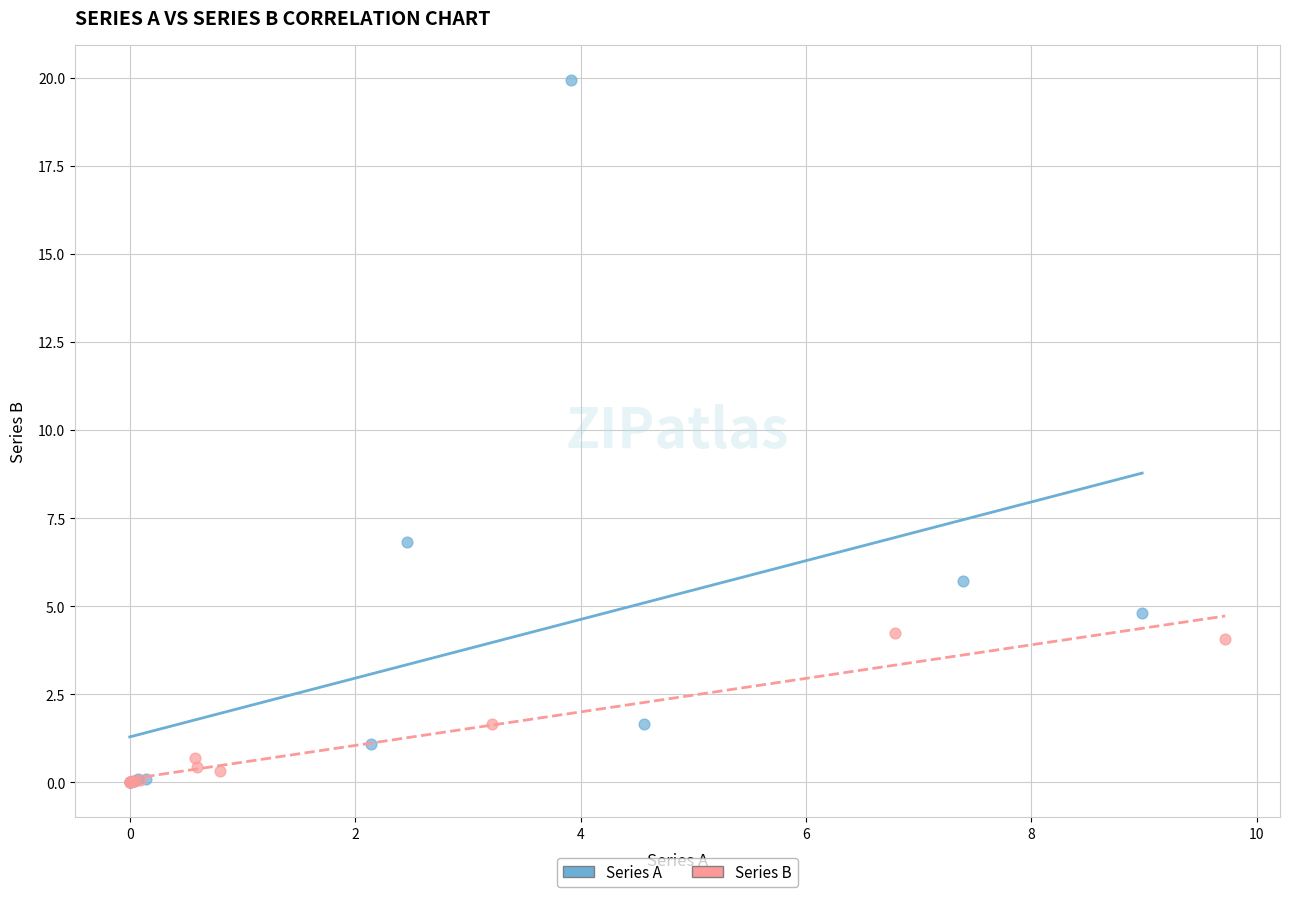

Which series contains the highest Y value?

Series A